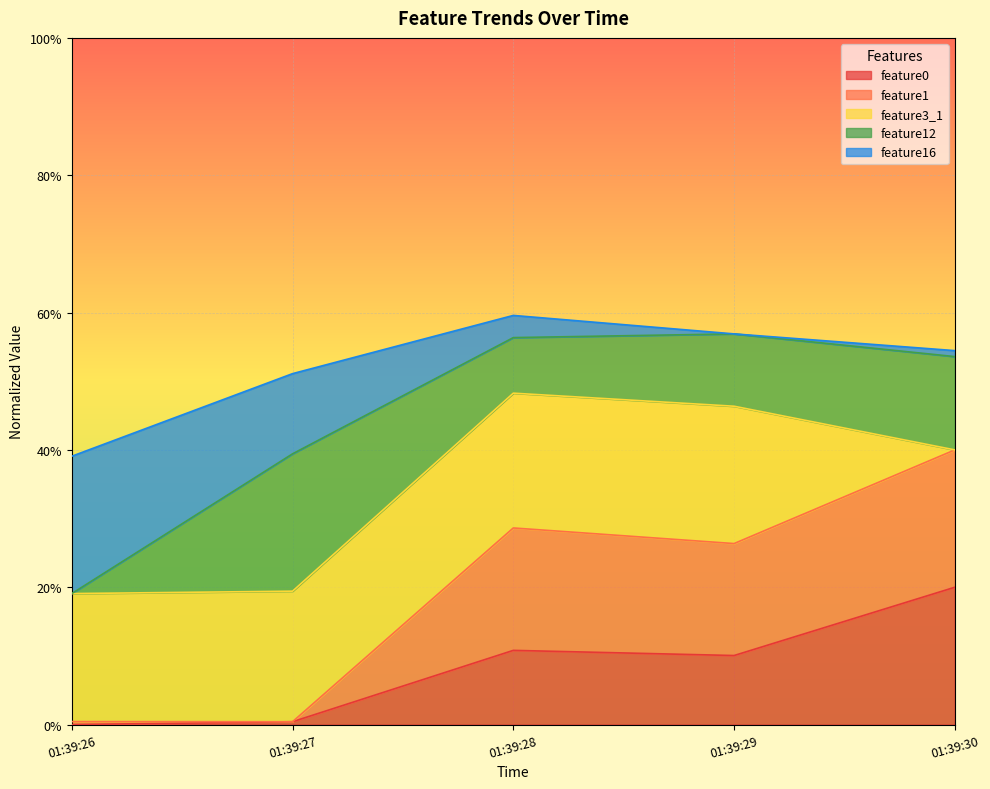

What is the average value of the feature0 series?

0.1